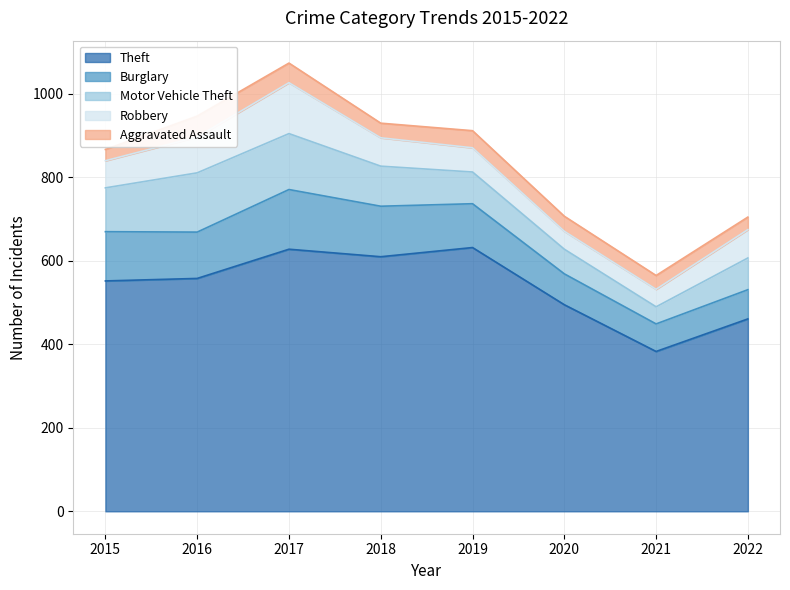

What is the difference between the highest and lowest values at 2018?

575